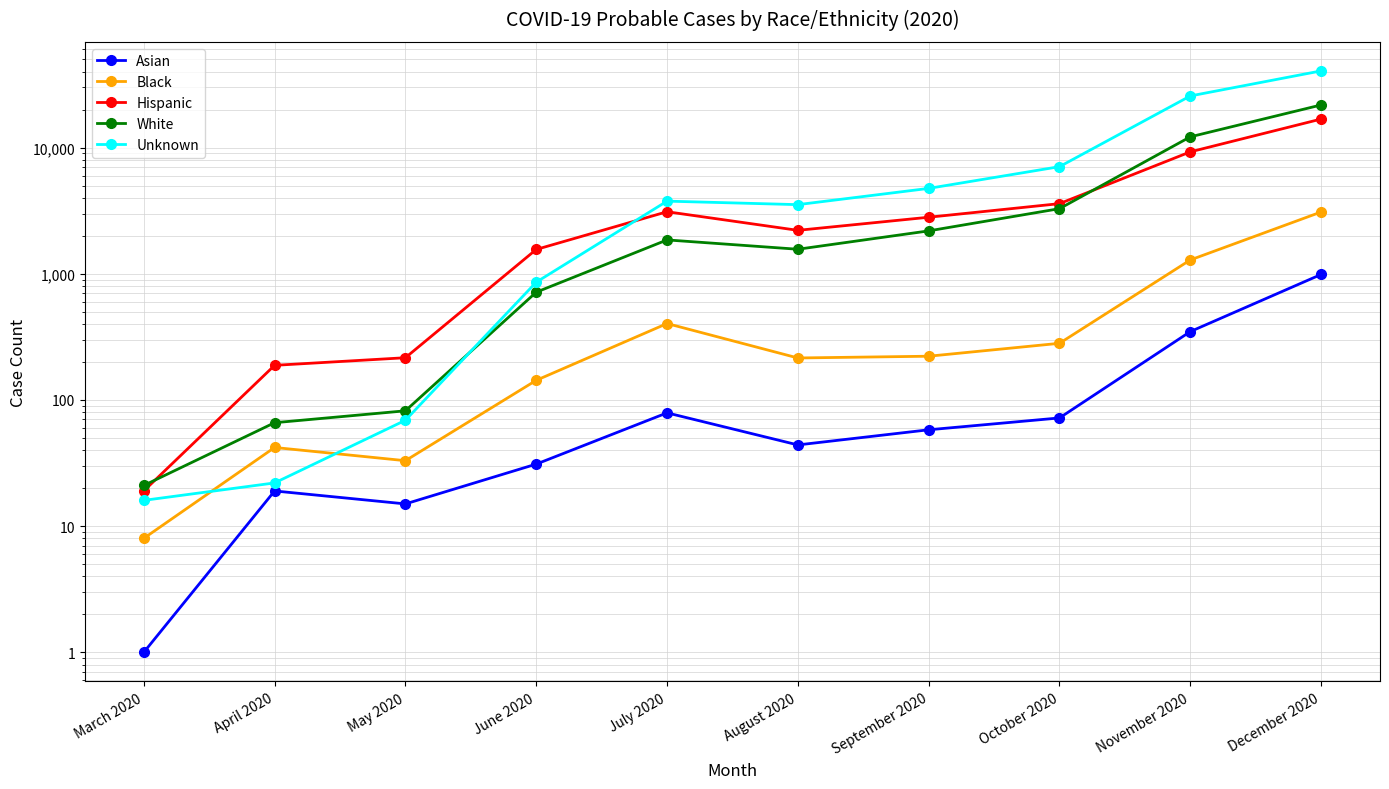

At which category does Asian reach its first local valley?

May 2020